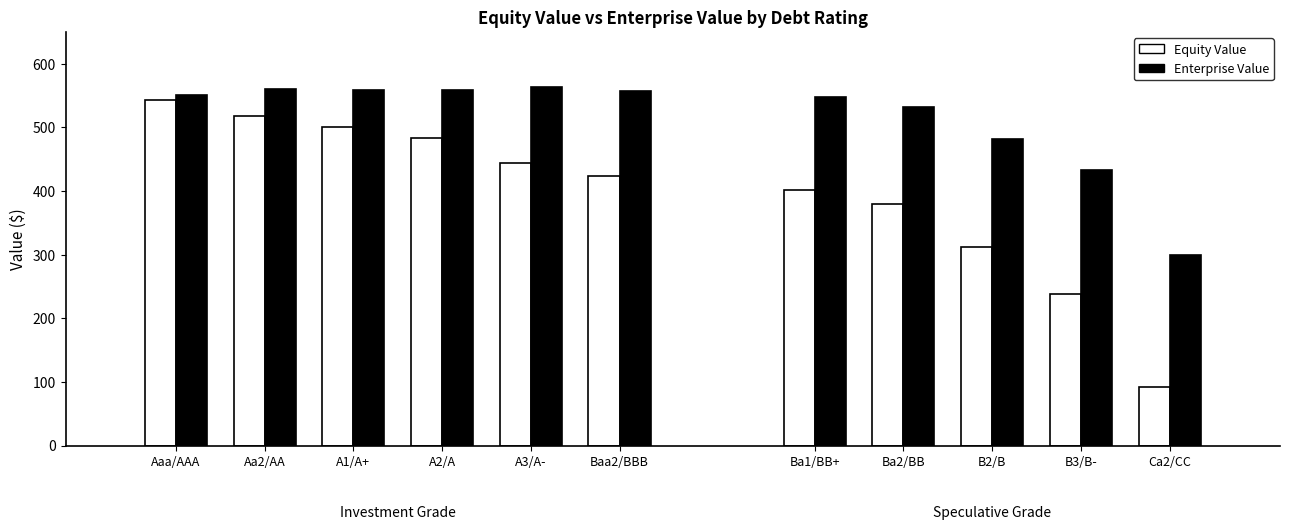

The value of Enterprise Value at A2/A is 559.4. True or false?

True